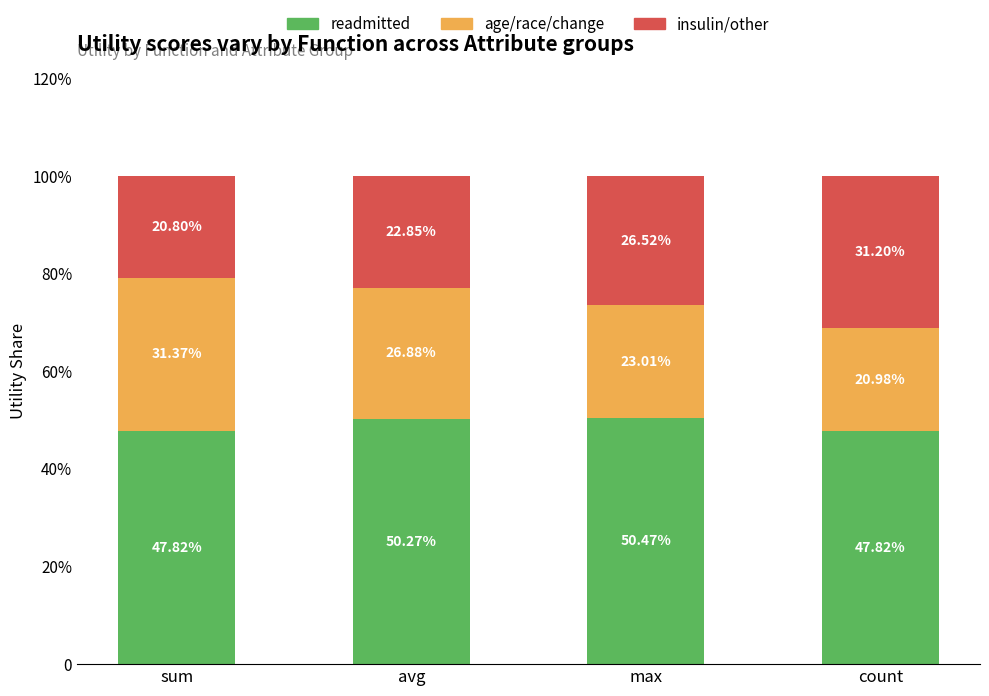

What are all the series names shown in the legend?

readmitted, age/race/change, insulin/other